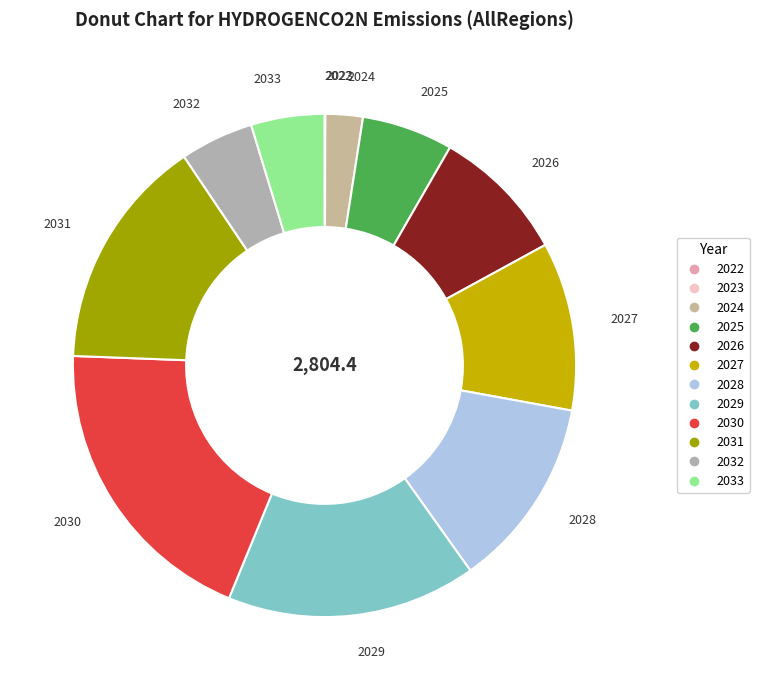

The 2028 slice represents 4% of the pie. True or false?

False